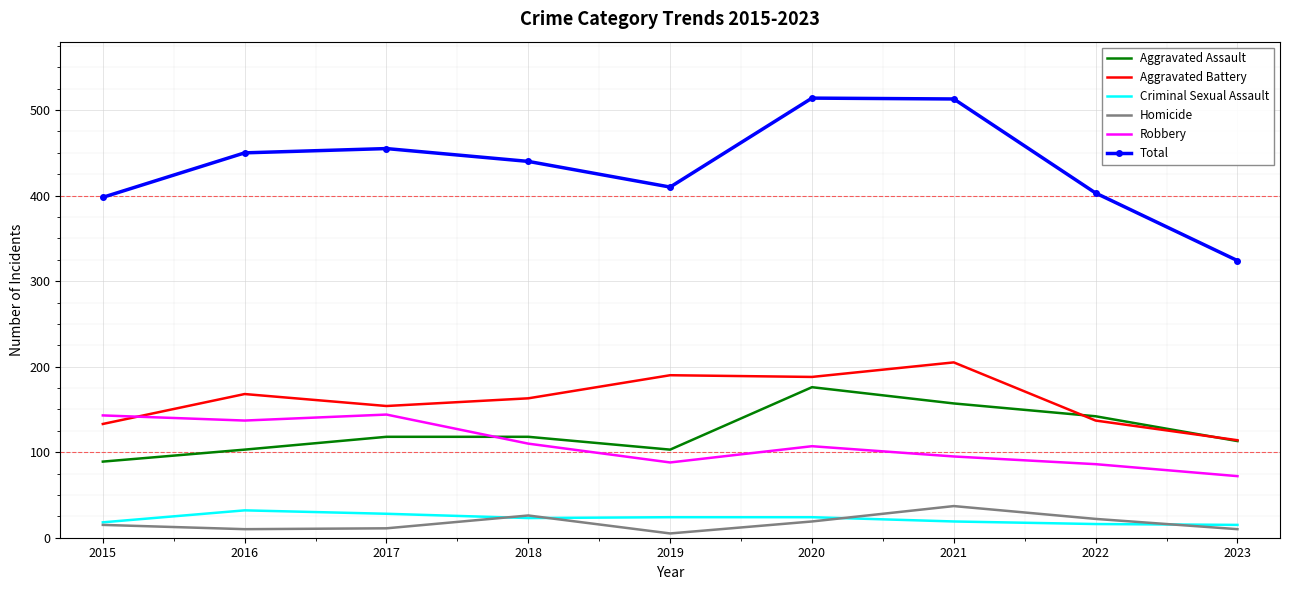

What is the difference between the highest and lowest values at 2020?

495